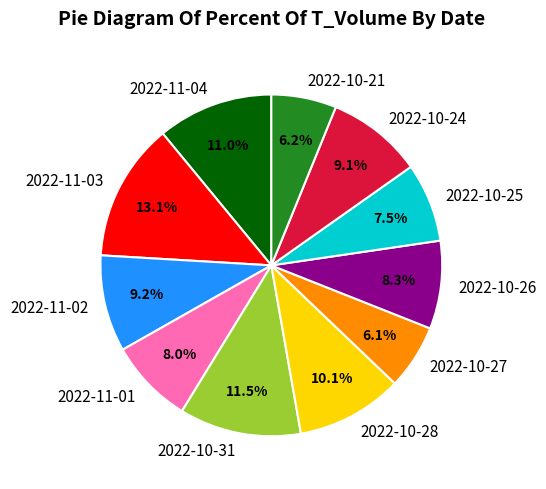

Which slice is the largest?

2022-11-03